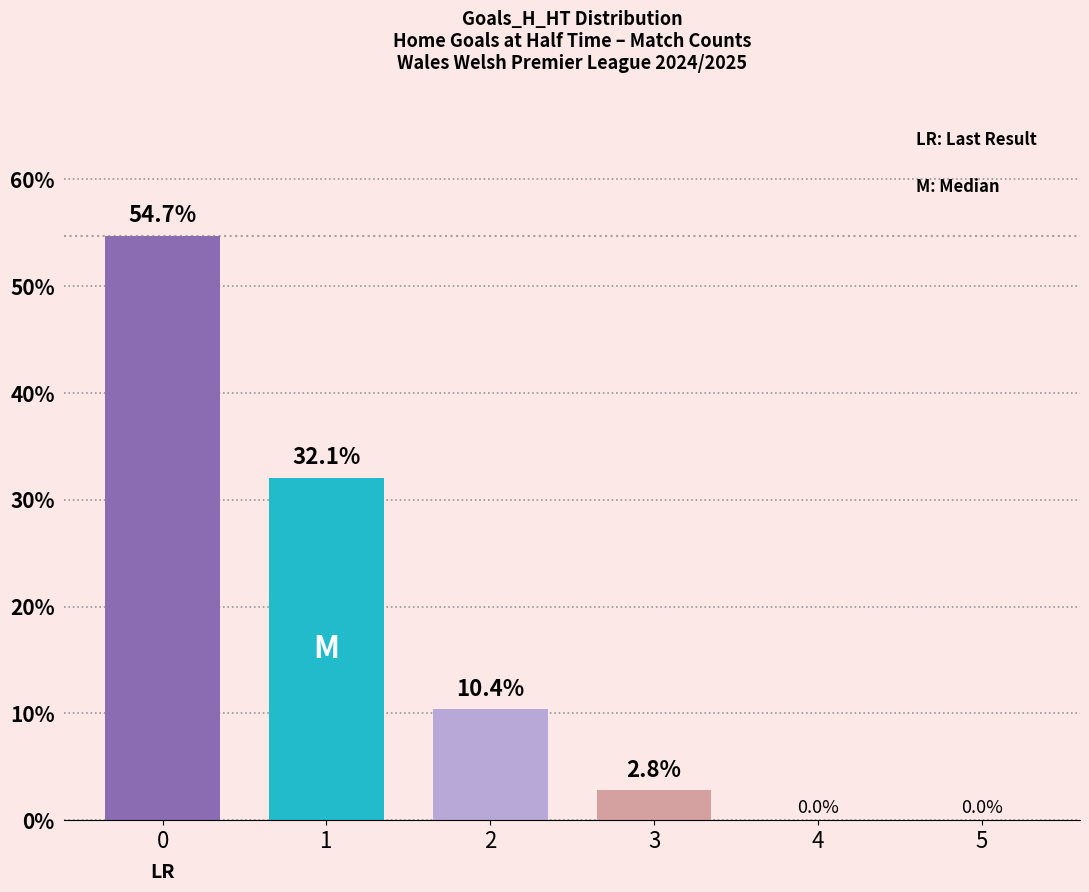

What is the minimum value shown in the chart?

2.8